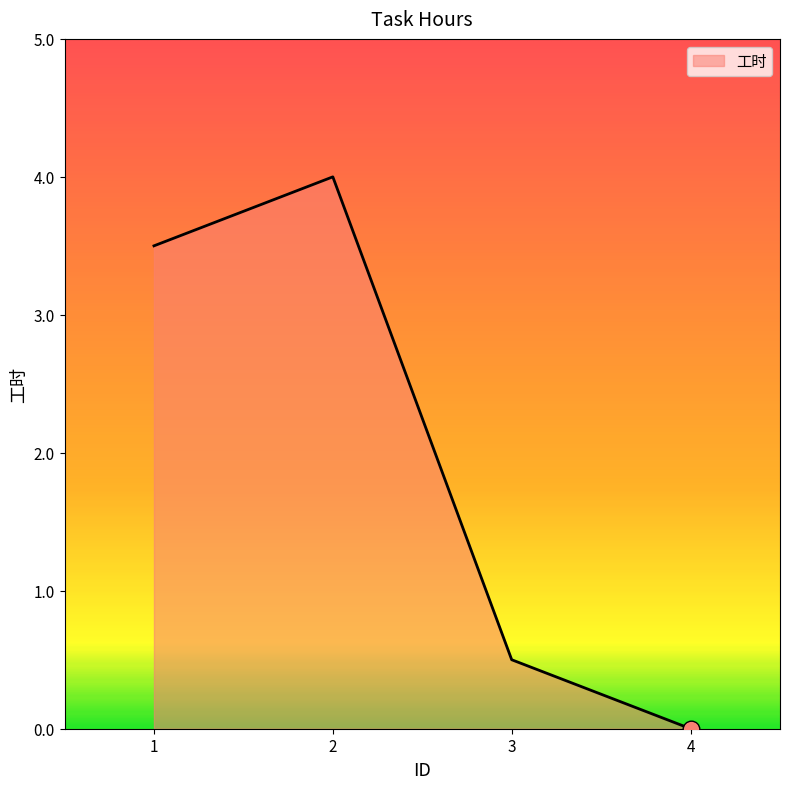

Does the chart have visible grid lines?

No